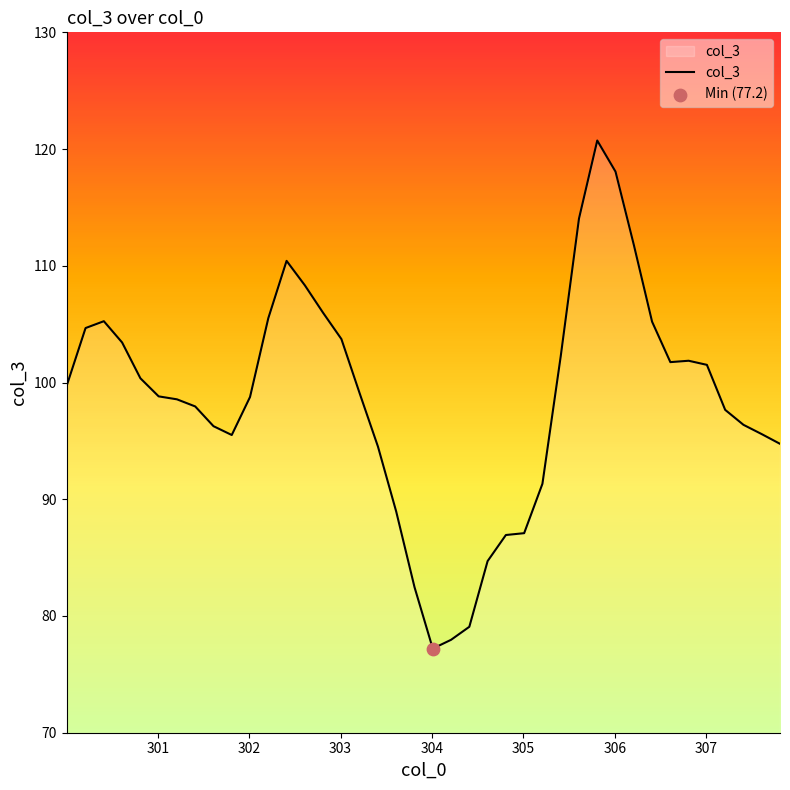

What is the smallest value displayed?

77.2